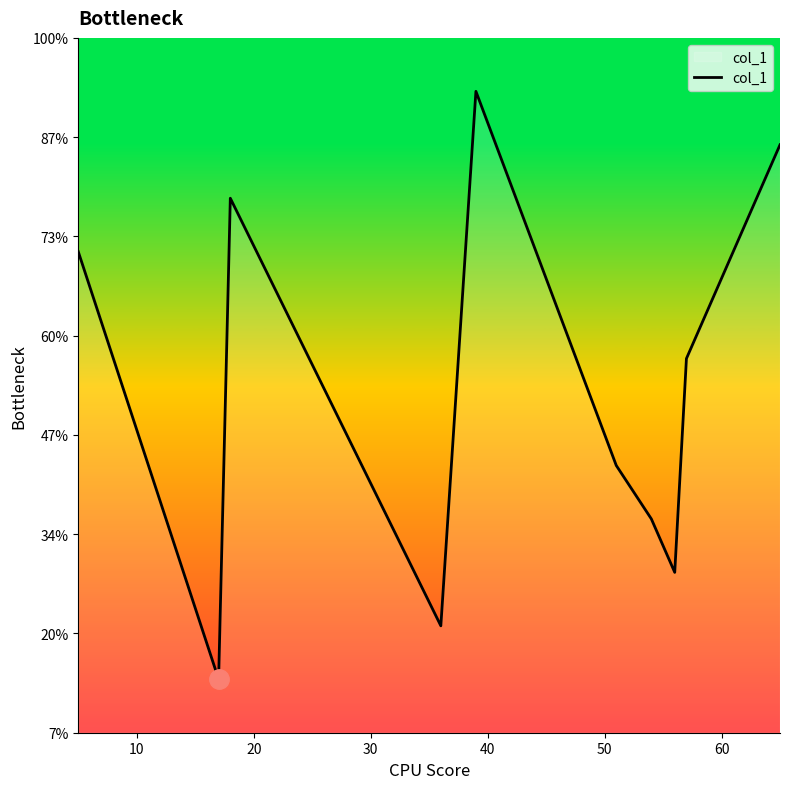

How many interior local peaks (higher than both neighbors) does the data have?

2